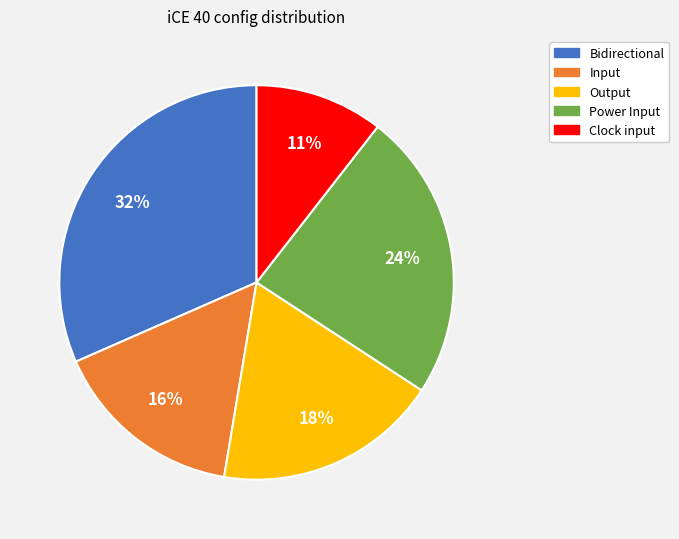

Rank the categories by value from highest to lowest.

Bidirectional, Power Input, Output, Input, Clock input